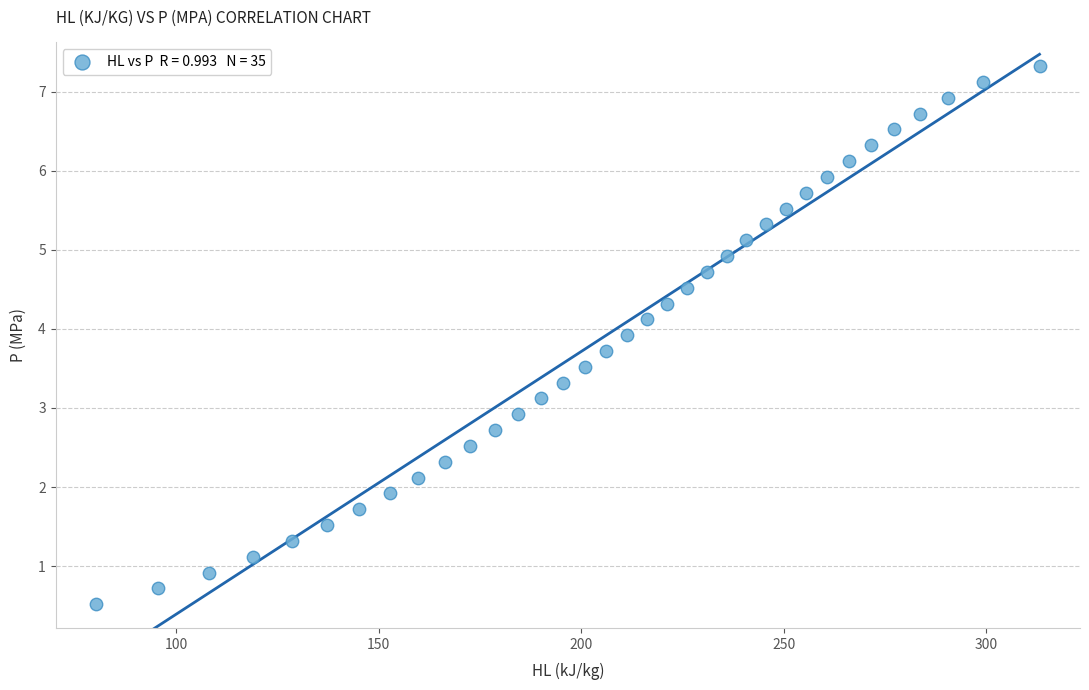

What is the range of X values (max minus min)?

233.0